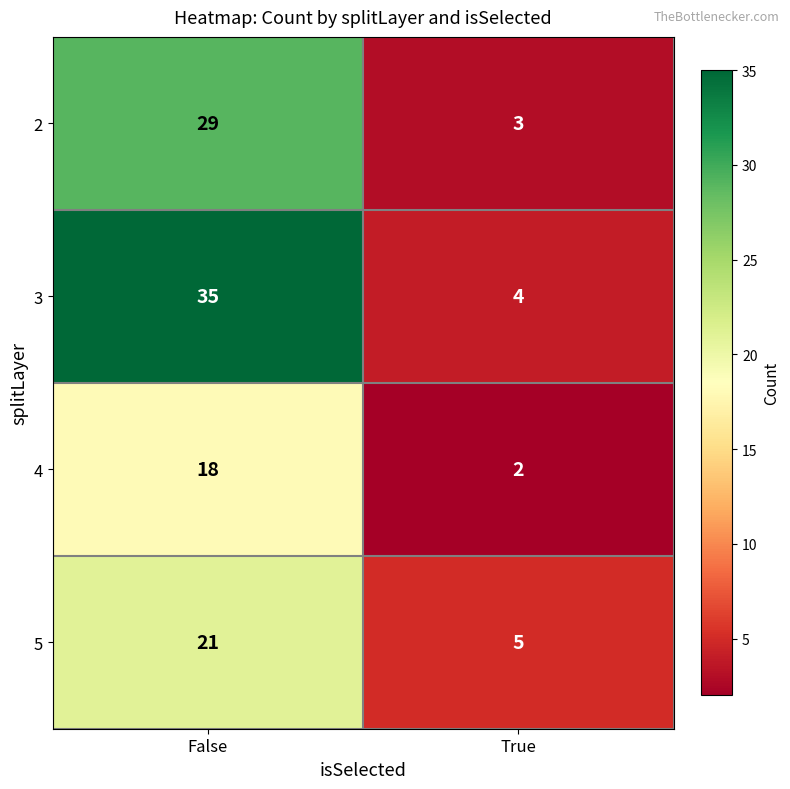

What value does the 4 series have at False?

18